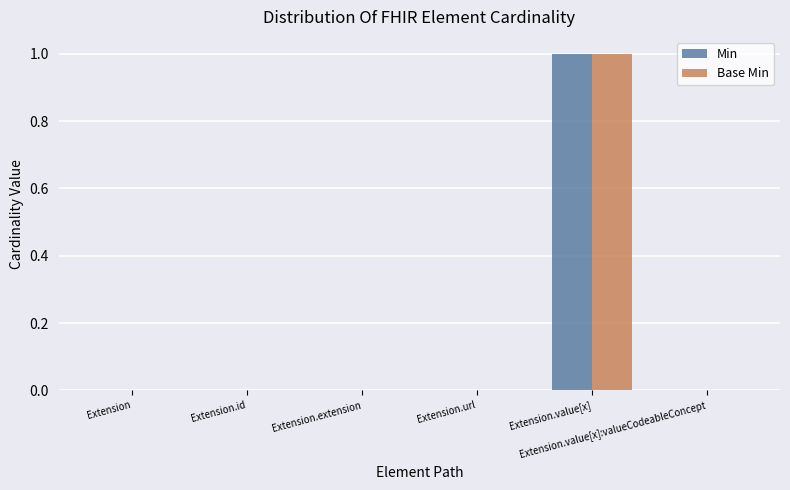

How many groups of bars are there?

6